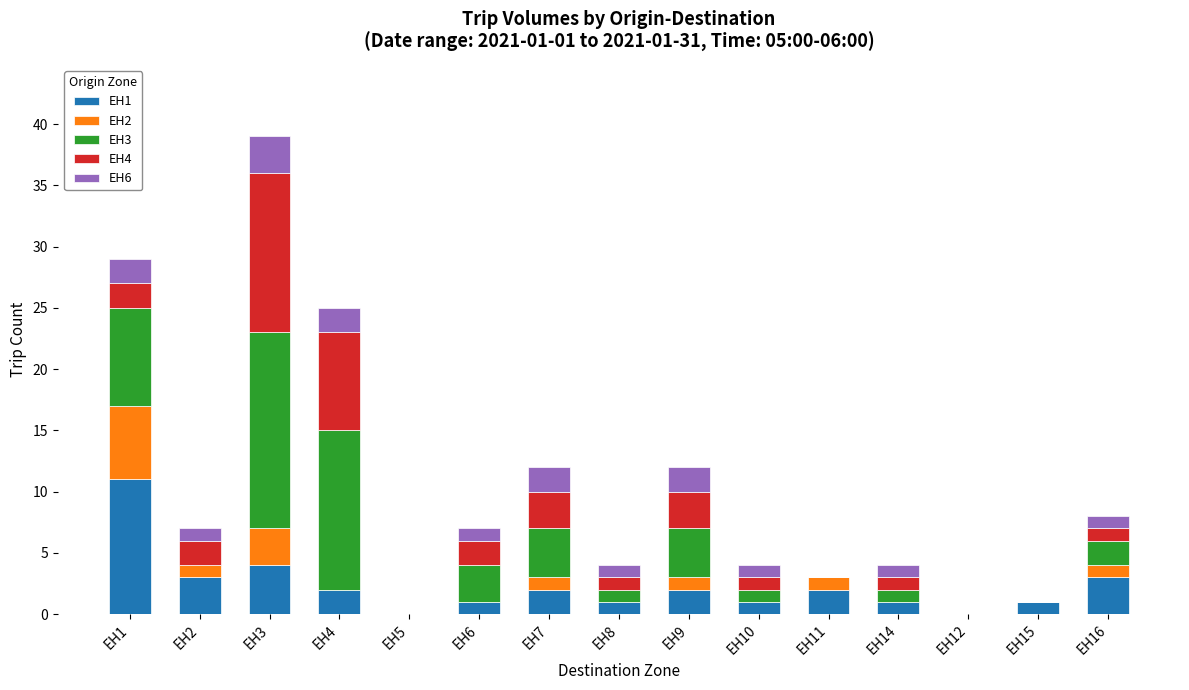

At which category is the sum across all series the highest?

EH3